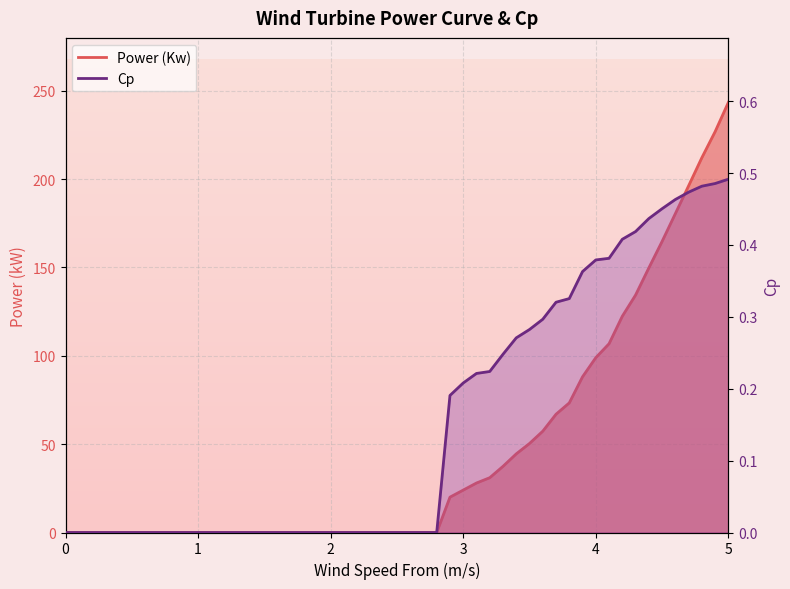

List the series in order of their peak value, lowest first.

Cp, Power (Kw)